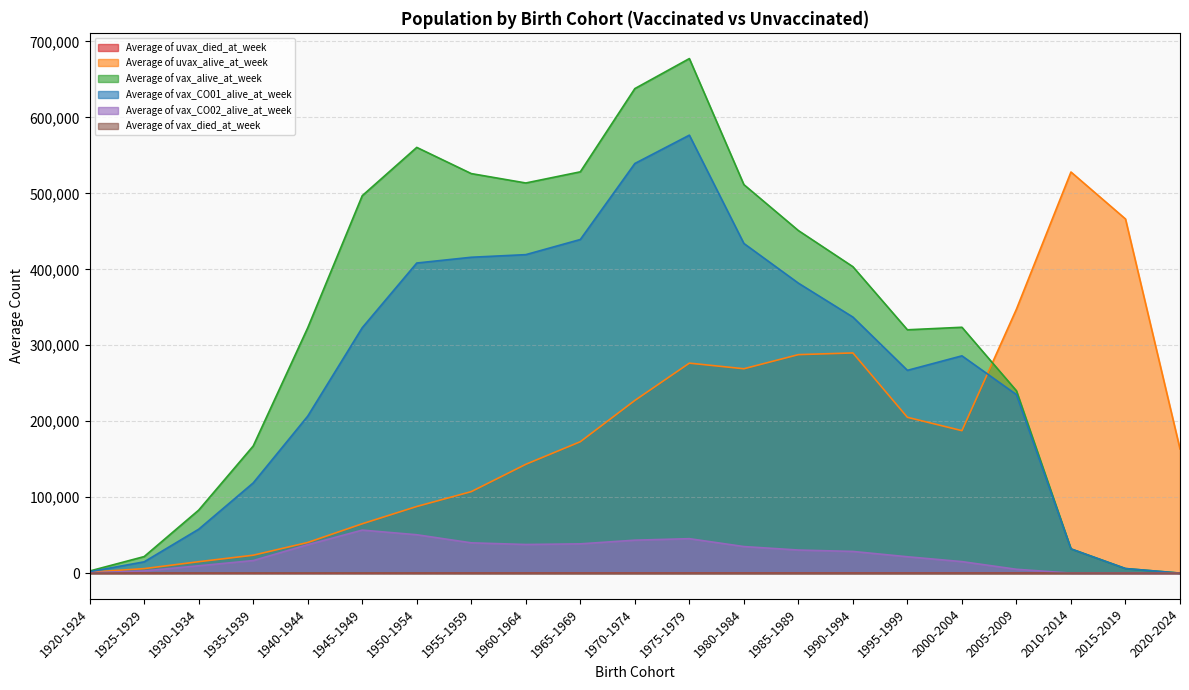

Reading left to right, transcribe all the data shown in this chart.

Average of uvax_died_at_week: 11.2	44.5	77.5	75.0	85.0	86.3	74.6	53.9	37.9	25.7	19.0	13.8	7.8	6.0	3.4	1.9	1.8	1.1	0.9	1.1	2.5
Average of uvax_alive_at_week: 1173.9	5910.9	15022.2	23563.0	40339.2	64960.8	87717.2	107289.6	143250.2	173001.5	227332.4	276455.0	269071.6	287647.3	289893.3	205128.8	187572.3	347535.6	528088.2	466269.2	163468.2
Average of vax_alive_at_week: 2772.6	21775.0	82951.3	167369.1	322986.8	496926.5	560502.4	526017.4	513648.8	528345.5	637910.4	677445.4	511529.5	451012.2	403424.1	320360.0	323685.8	240059.3	31911.0	6014.1	11.1
Average of vax_CO01_alive_at_week: 1838.1	14854.7	57789.3	118751.4	206669.3	323096.6	408273.1	415858.6	419304.3	439239.8	539304.9	576609.6	434051.5	381766.0	337095.0	266964.4	286072.8	234996.2	31883.1	6010.2	6.7
Average of vax_CO02_alive_at_week: 415.1	2859.0	9659.0	16513.3	37359.0	56613.6	50509.7	39865.2	37671.6	38530.4	43363.6	45336.4	34960.7	30381.1	28530.7	21533.5	15143.7	5039.6	25.3	0.0	1.0
Average of vax_died_at_week: 22.0	115.0	246.7	269.7	287.5	261.5	179.3	103.3	56.5	35.8	24.8	16.3	8.1	4.9	3.1	2.4	2.1	0.6	0.0	0.0	0.0